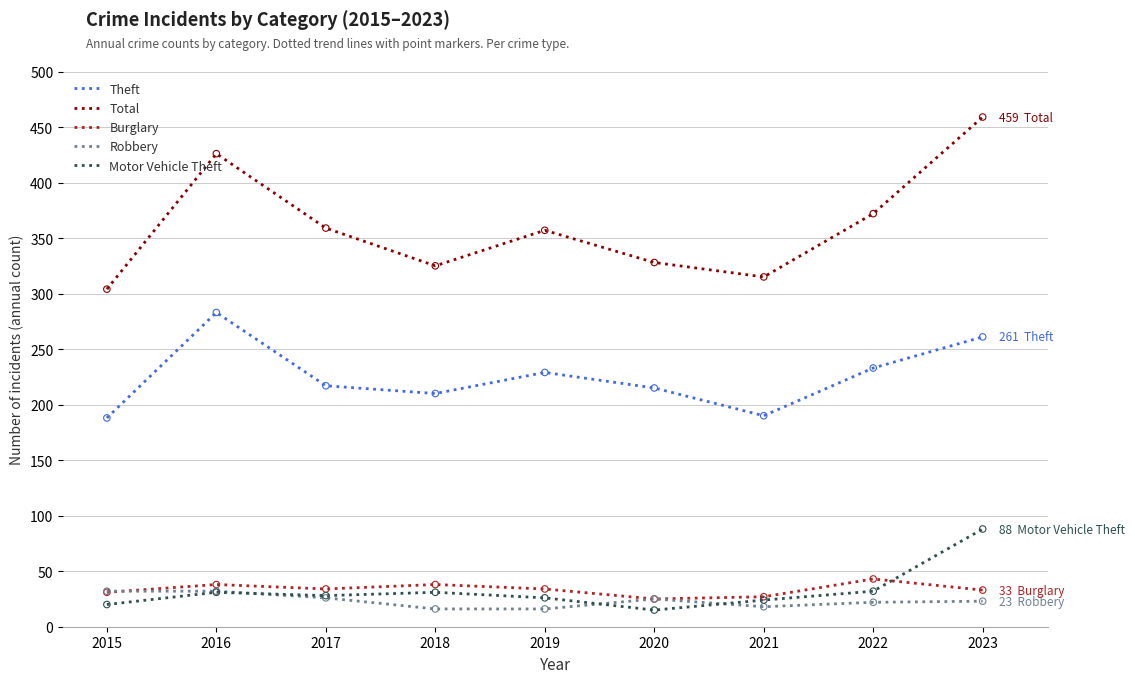

Which series has the largest total across all categories?

Total